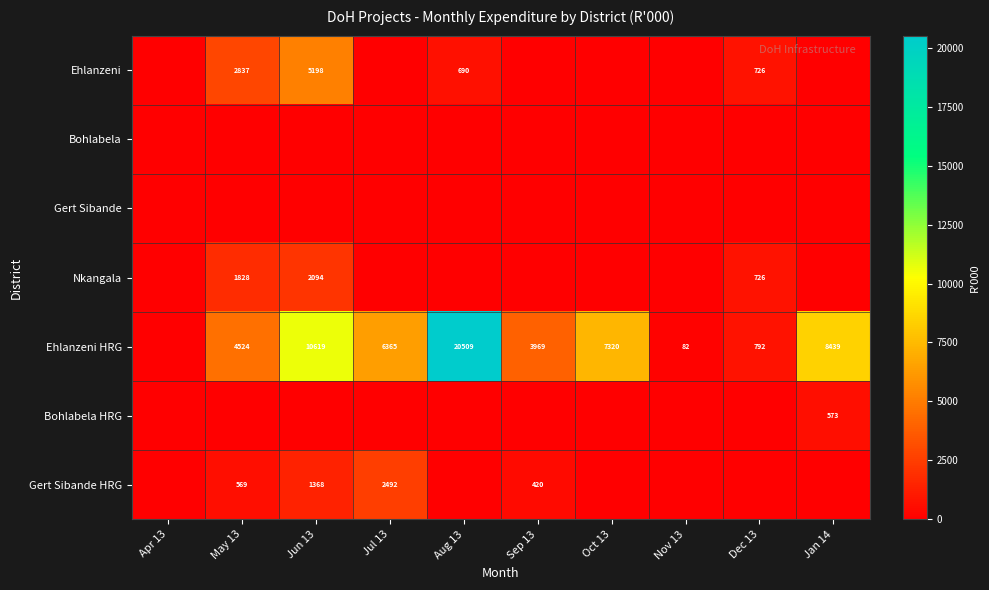

What is the highest value of the Ehlanzeni series?

5197.8